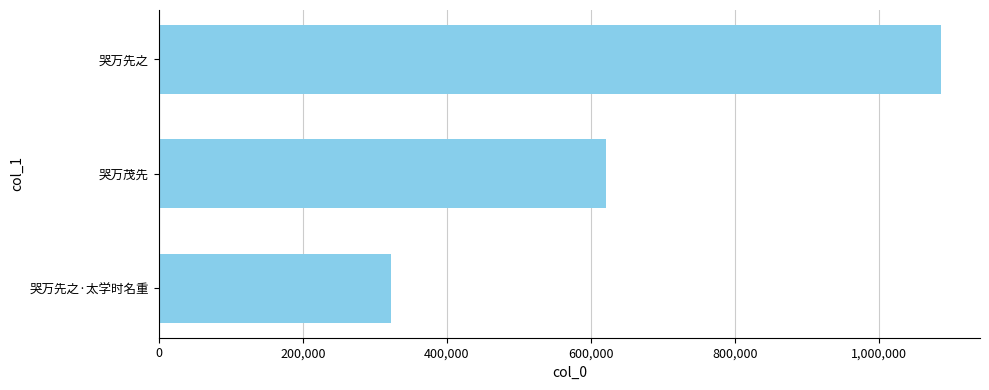

List the labels in order of value, smallest first.

哭万先之·太学时名重, 哭万茂先, 哭万先之